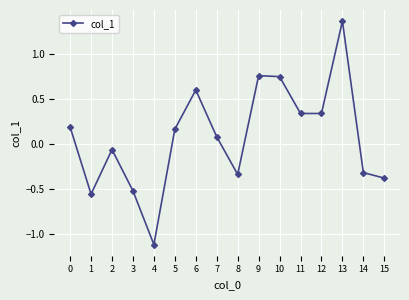

Which has a higher value, 8 or 4?

8